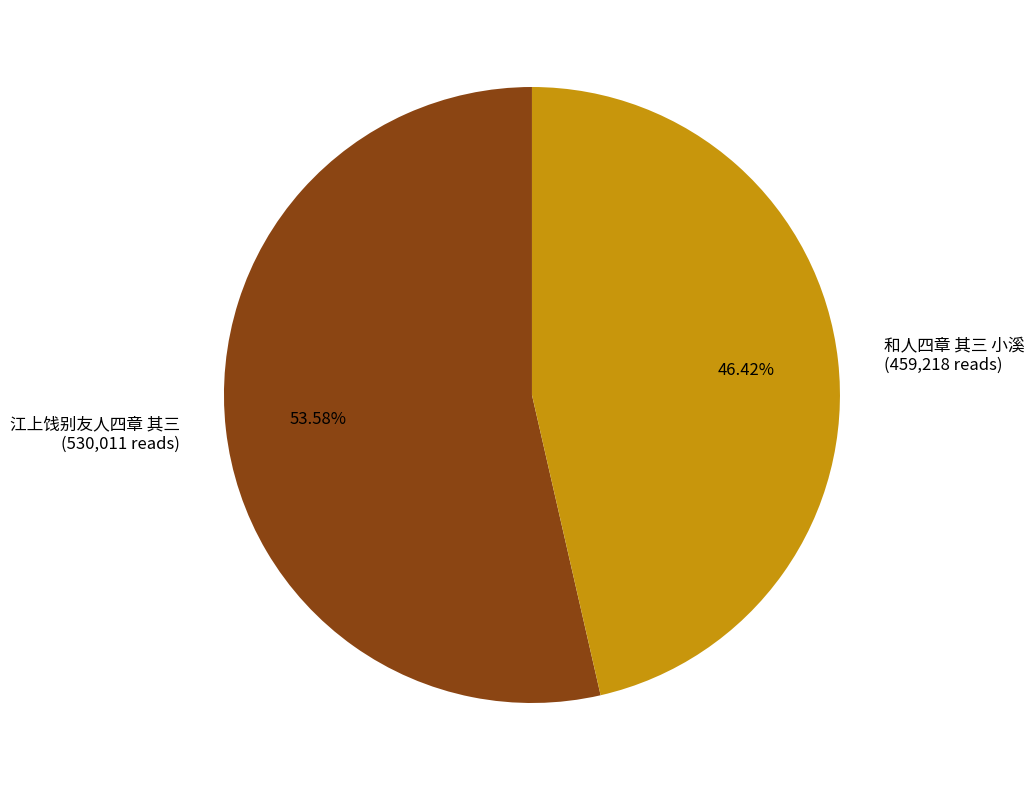

Which category accounts for the majority?

江上饯别友人四章 其三